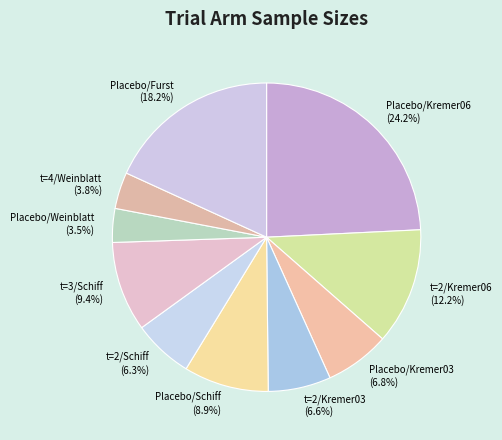

To the nearest percent, what is the difference between the largest and smallest slice percentages?

21%